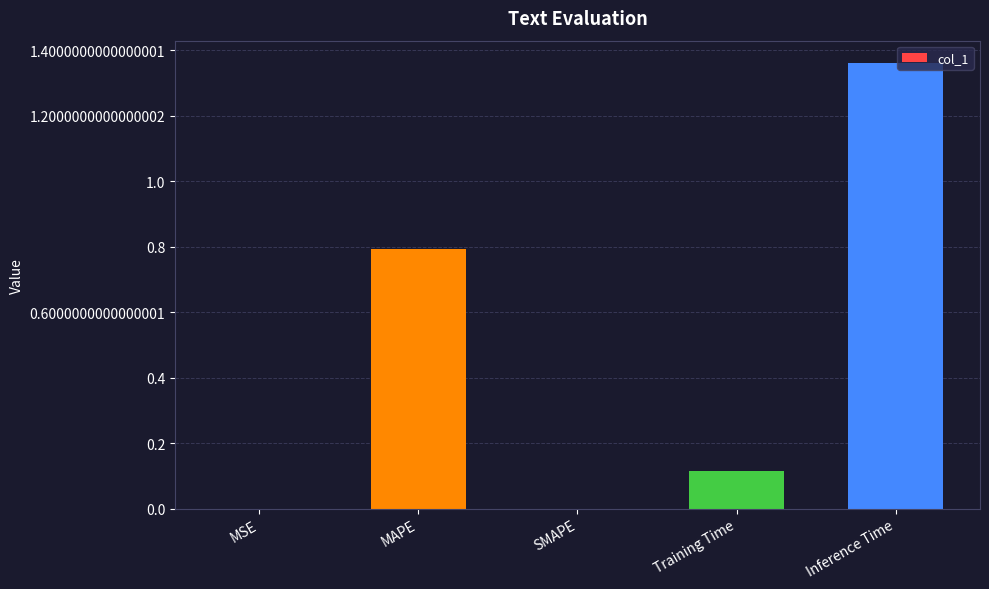

How many data points does each series have?

5